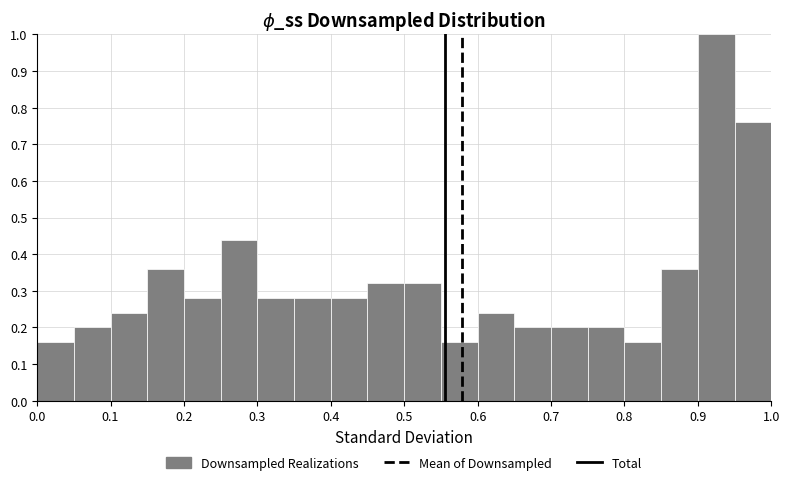

Reading left to right, list every bar in this chart as the range it spans on the x-axis followed by its height. The values are not printed on the chart, so give them approximately, as read against the axis.

0.00 to 0.05: 0.16
0.05 to 0.10: 0.20
0.10 to 0.15: 0.24
0.15 to 0.20: 0.36
0.20 to 0.25: 0.28
0.25 to 0.30: 0.44
0.30 to 0.35: 0.28
0.35 to 0.40: 0.28
0.40 to 0.45: 0.28
0.45 to 0.50: 0.32
0.50 to 0.55: 0.32
0.55 to 0.60: 0.16
0.60 to 0.65: 0.24
0.65 to 0.70: 0.20
0.70 to 0.75: 0.20
0.75 to 0.80: 0.20
0.80 to 0.85: 0.16
0.85 to 0.90: 0.36
0.90 to 0.95: 1.00
0.95 to 1.00: 0.76